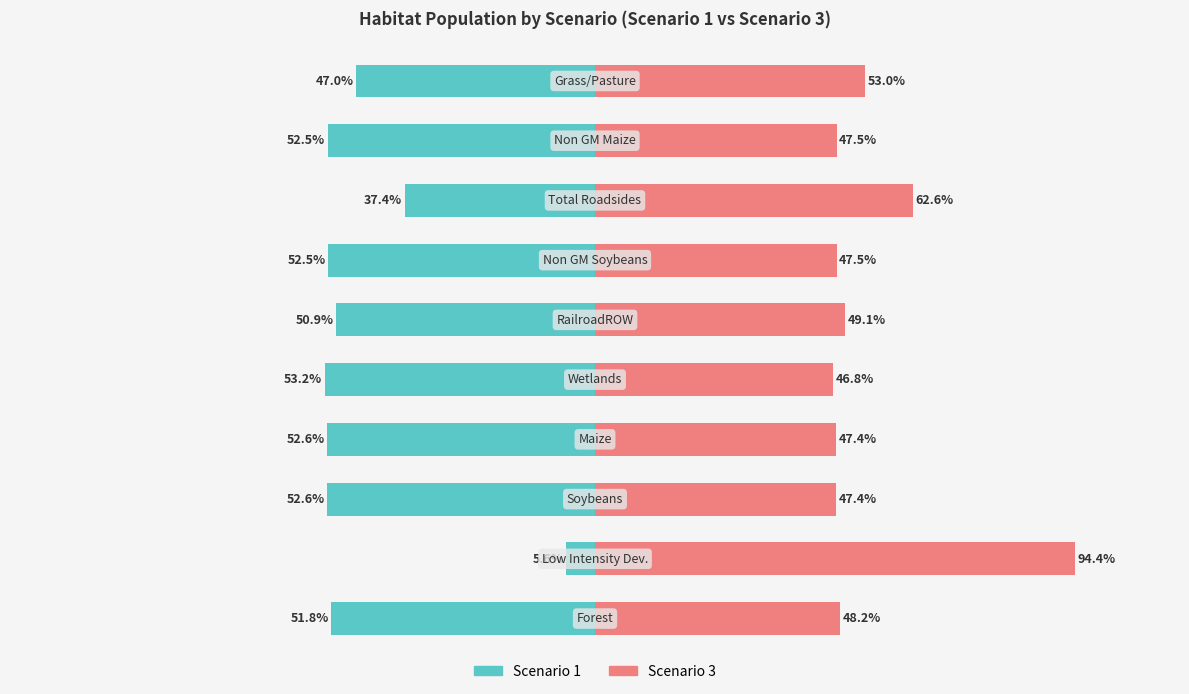

Which series has the largest total across all categories?

Scenario 3